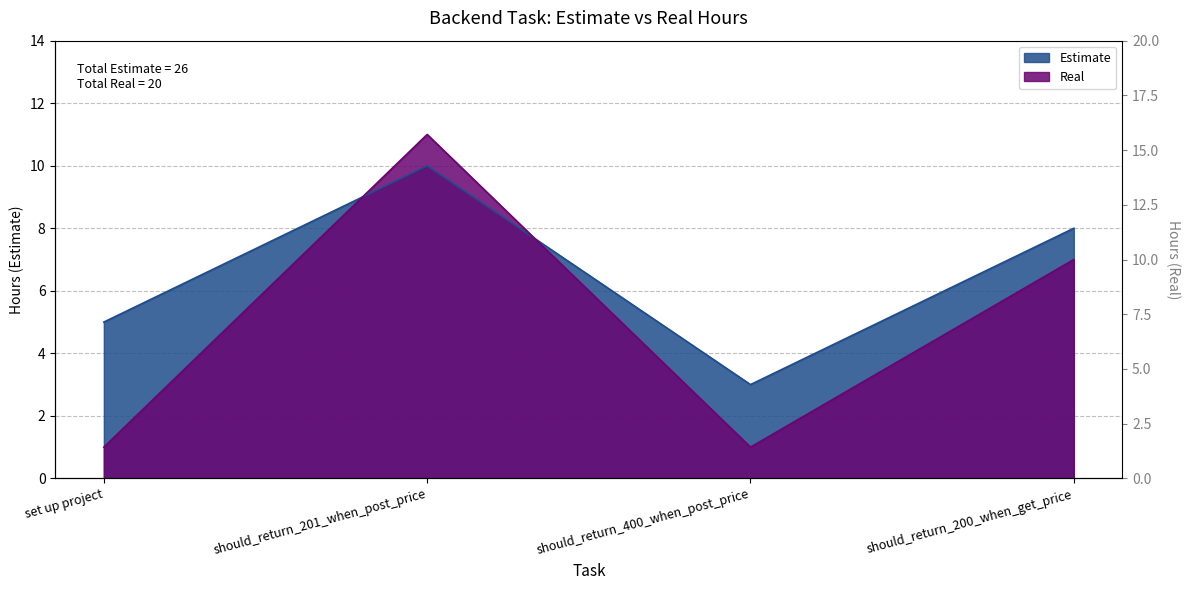

The value of Real at should_return_200_when_get_price is 2. True or false?

False